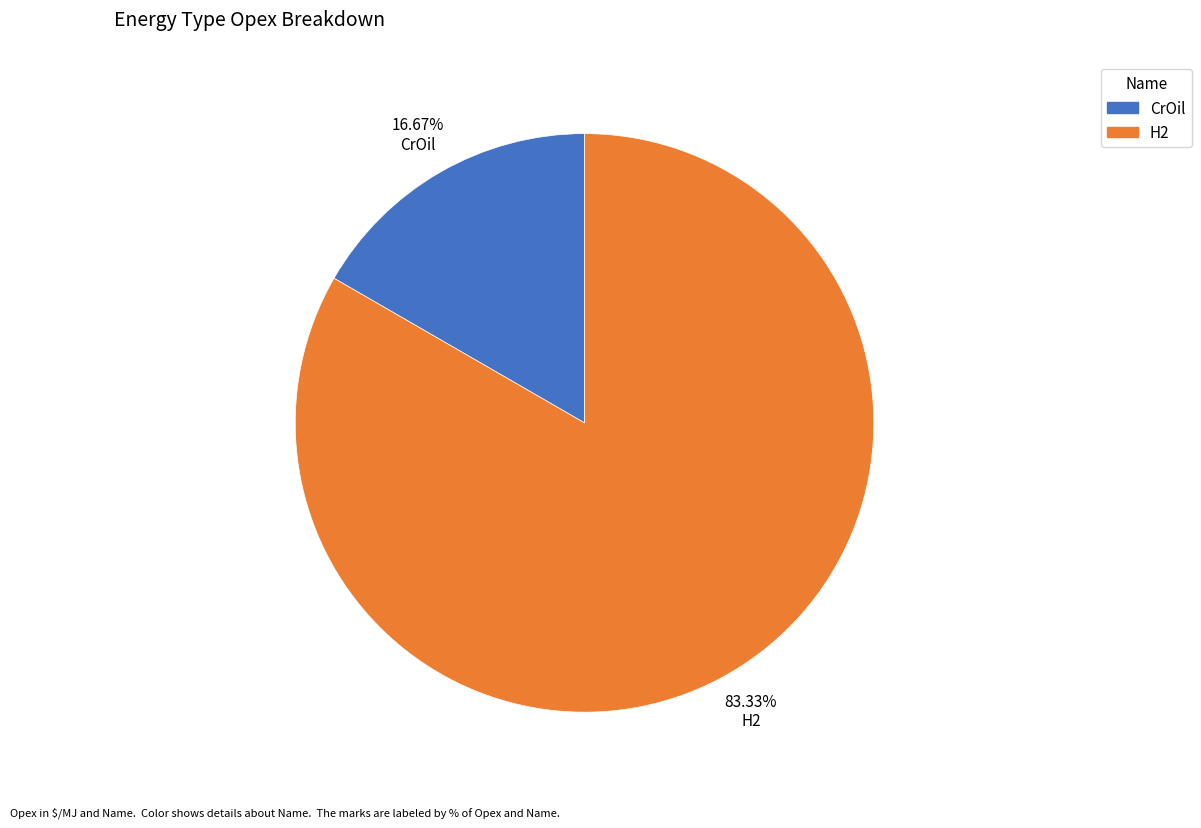

Rank the categories by value from highest to lowest.

H2, CrOil